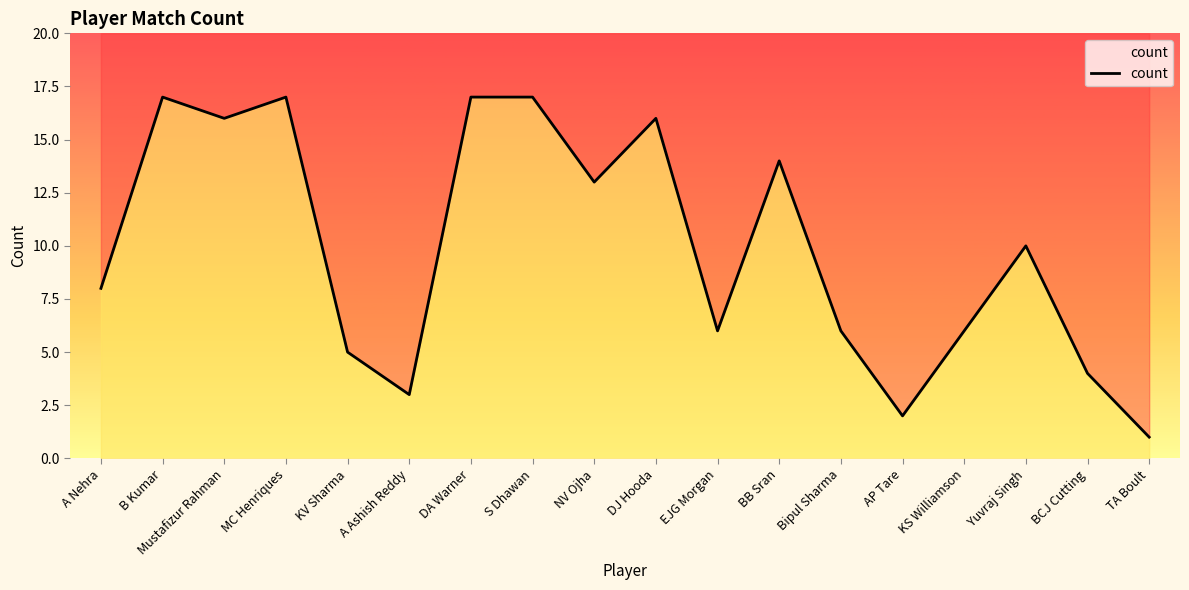

What position from the left is NV Ojha?

9